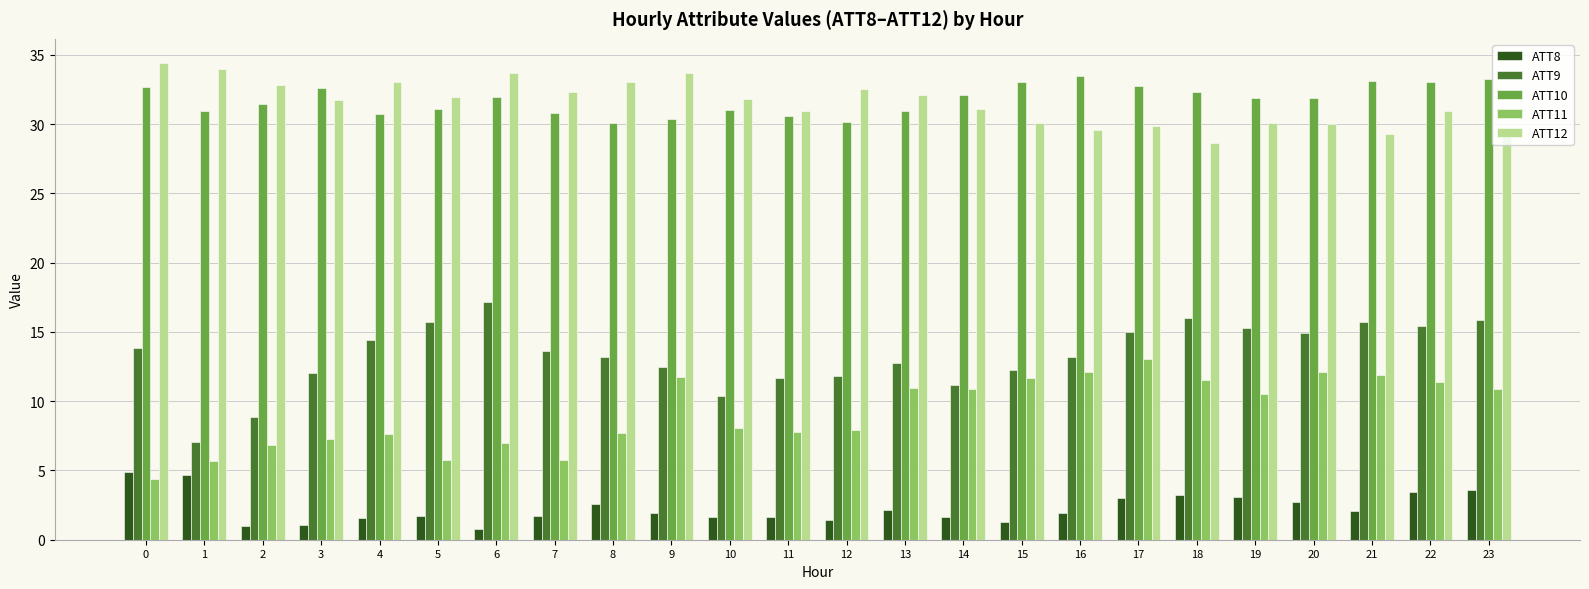

What is the difference between the ATT8 values at 14 and 17?

1.4